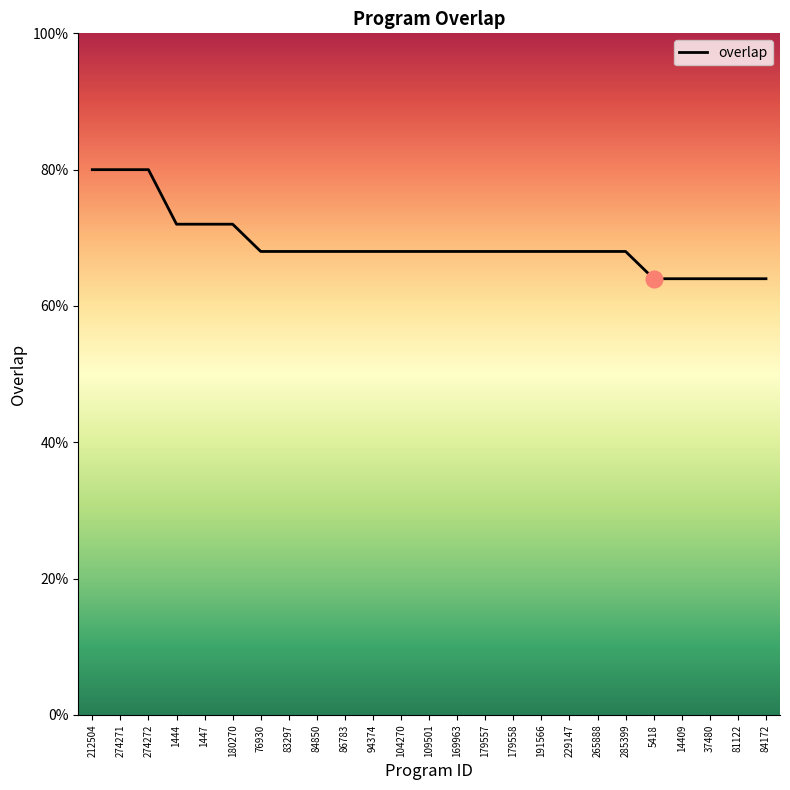

List the labels in order of value, largest first.

212504, 274271, 274272, 1444, 1447, 180270, 76930, 83297, 84850, 86783, 94374, 104270, 109501, 169963, 179557, 179558, 191566, 229147, 265888, 285399, 5418, 14409, 37480, 81122, 84172